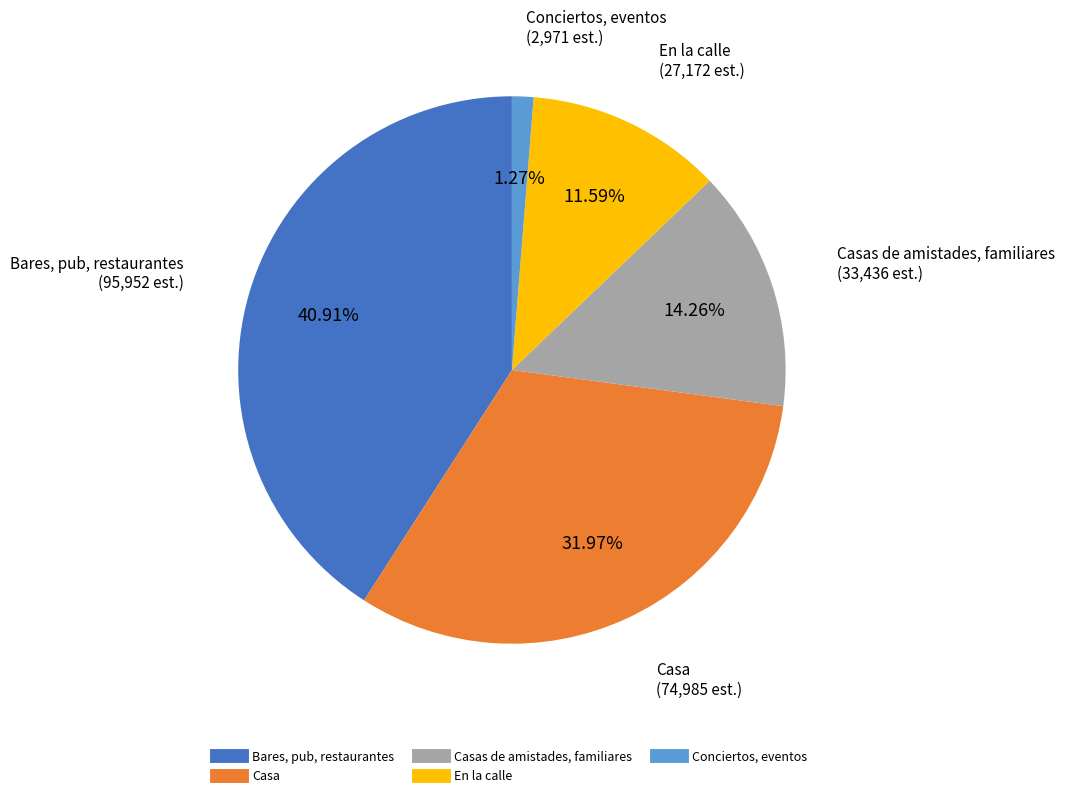

Is there any slice that represents more than half of the pie?

No